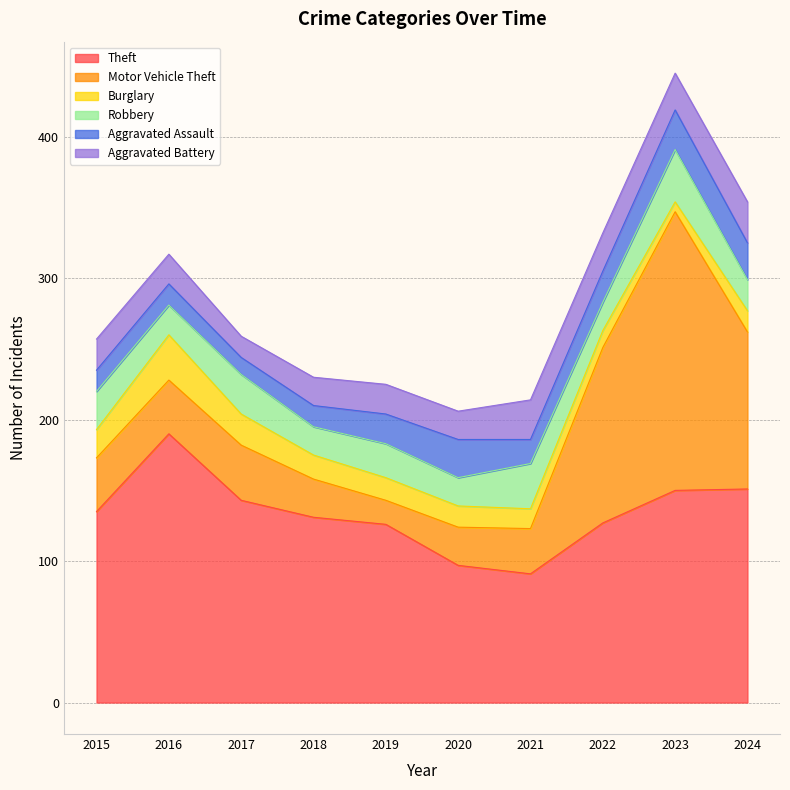

At which category is the sum across all series the highest?

2023